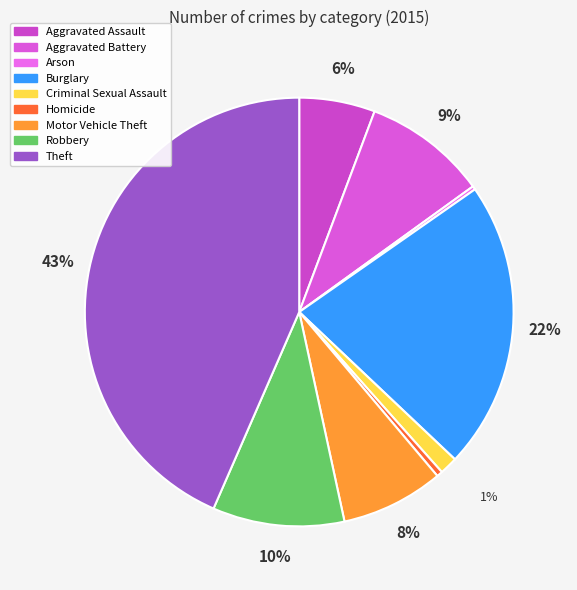

The Homicide slice represents 1% of the pie. True or false?

False